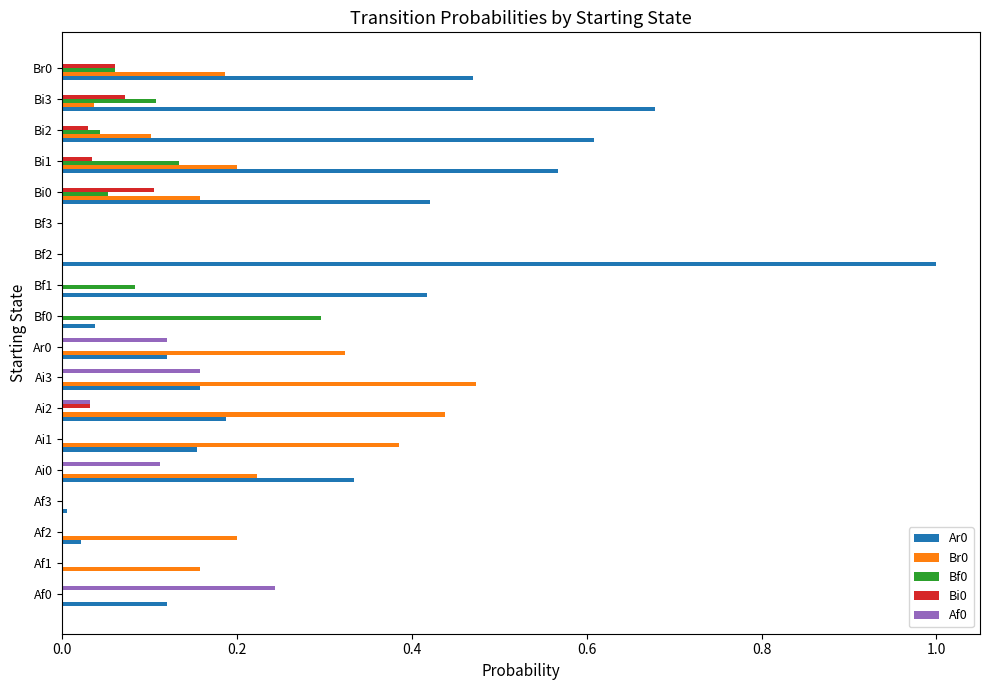

How many Bi0 values are between 0 and 1?

18